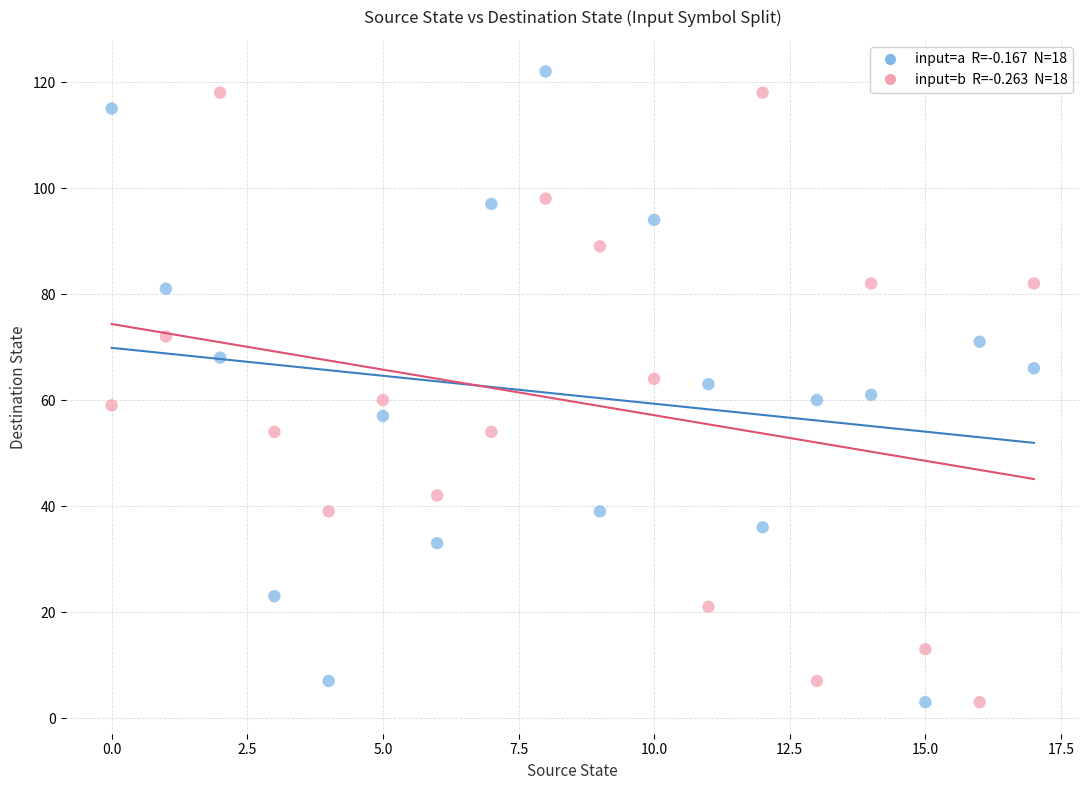

Across all data points, what is the range of Y values (max minus min)?

119